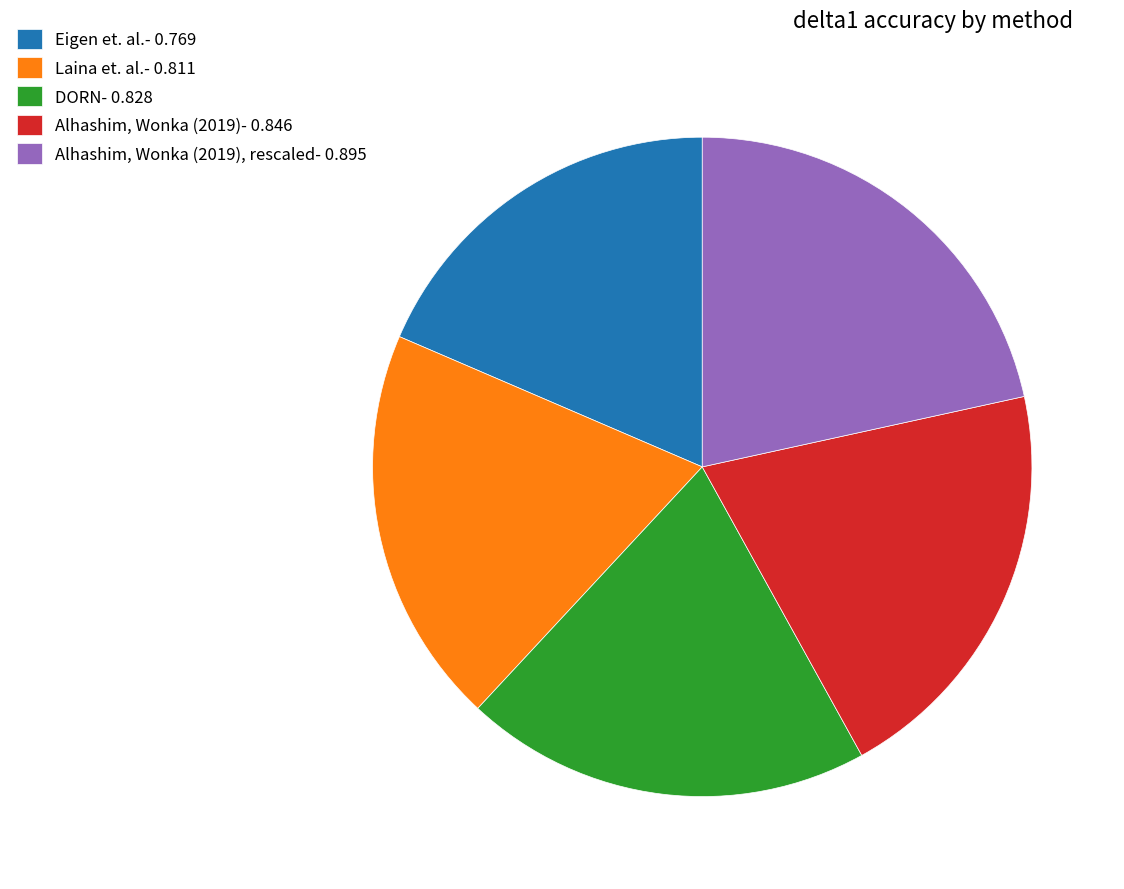

Does Eigen et. al.- 0.769 represent more than half of the total?

No